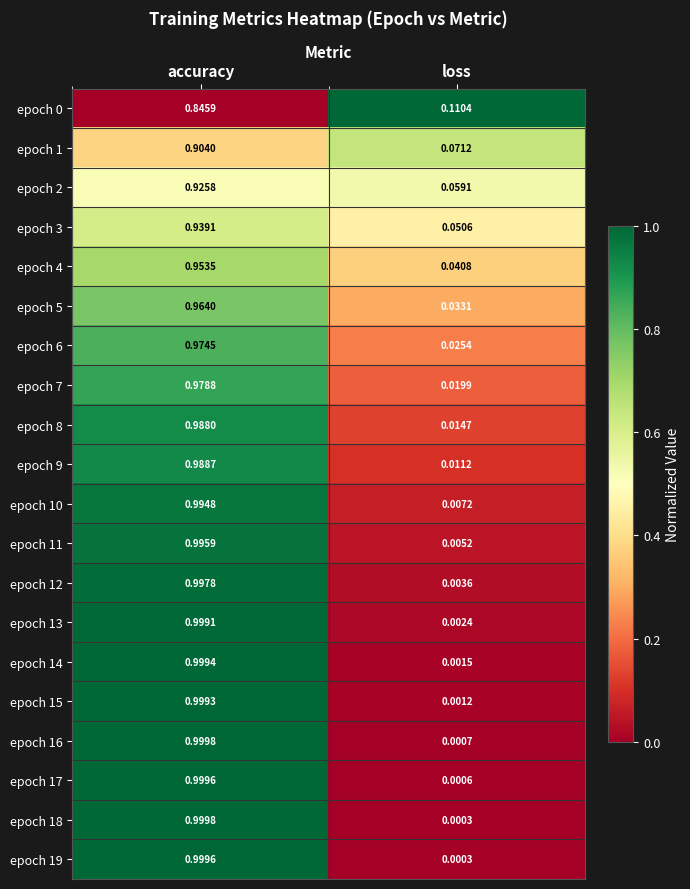

At which category is the sum across all series the highest?

accuracy